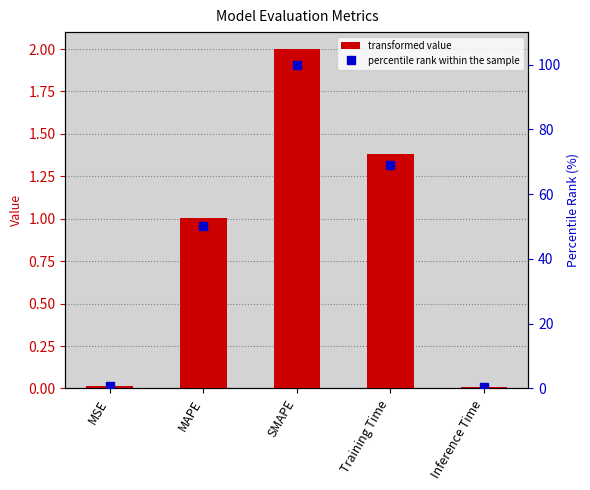

Are the bars horizontal?

No